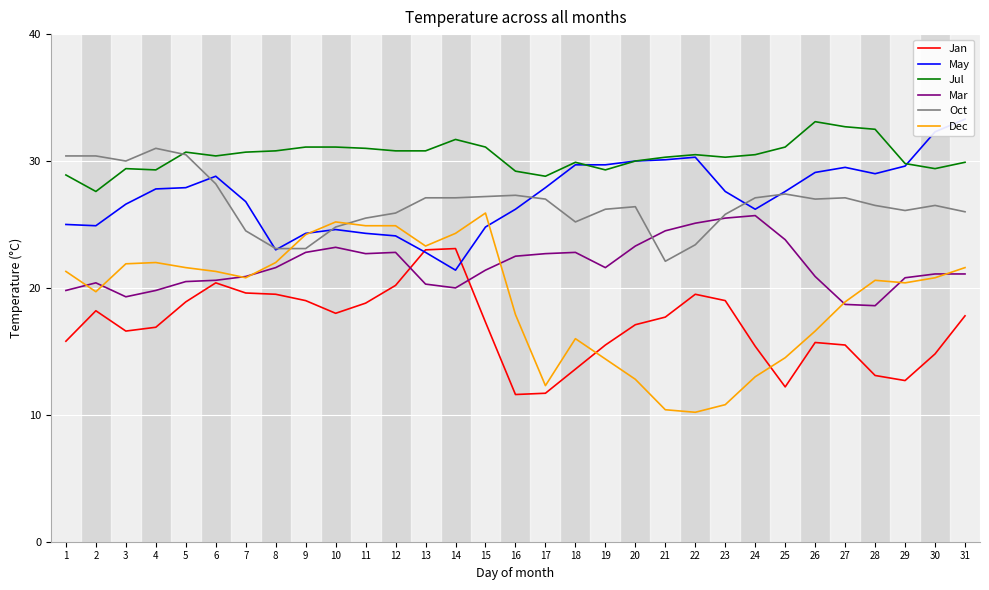

At which category does Dec reach its first local valley?

2